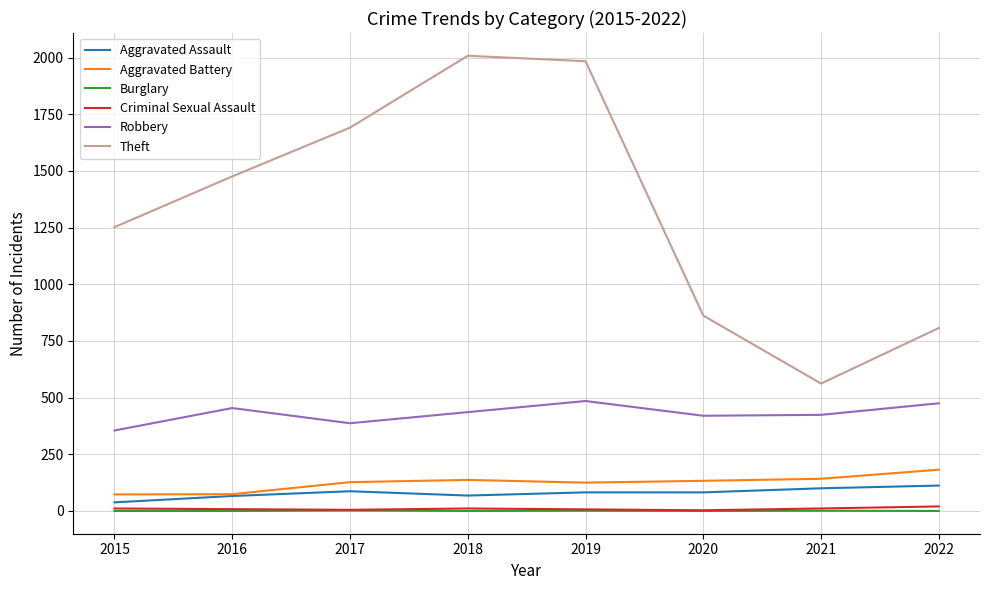

True or false: Robbery and Aggravated Assault cross at least once.

False